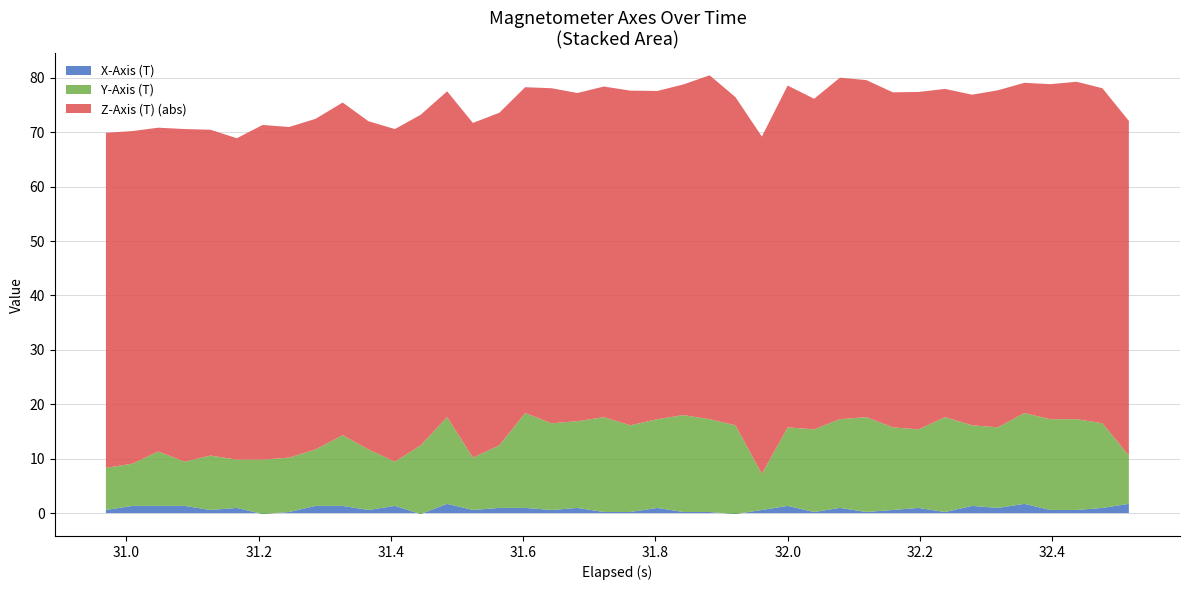

Reading right to left, extract all data points from this chart.

X-Axis (T): 1.7	0.9	0.6	0.6	1.7	0.9	1.3	0.2	0.9	0.6	0.2	0.9	0.2	1.3	0.6	-0.2	0.2	0.2	0.9	0.2	0.2	0.9	0.6	0.9	0.9	0.6	1.7	-0.2	1.3	0.6	1.3	1.3	0.2	-0.2	0.9	0.6	1.3	1.3	1.3	0.6
Y-Axis (T): 8.9	15.6	16.7	16.7	16.7	14.8	14.8	17.4	14.4	15.2	17.4	16.3	15.2	14.4	6.6	16.3	17.1	17.8	16.3	15.9	17.4	15.9	15.9	17.4	11.5	9.6	15.9	12.6	8.1	11.1	13.0	10.4	10.0	10.0	8.9	10.0	8.1	10.0	7.7	7.7
Z-Axis (T): -61.5	-61.6	-62.0	-61.6	-60.7	-61.9	-60.8	-60.3	-62.0	-61.6	-61.9	-62.8	-60.8	-62.8	-62.0	-60.3	-63.2	-60.8	-60.3	-61.5	-60.8	-60.3	-61.6	-59.9	-61.1	-61.5	-59.9	-60.8	-61.1	-60.3	-61.1	-60.8	-60.8	-61.5	-59.1	-59.9	-61.1	-59.5	-61.1	-61.6